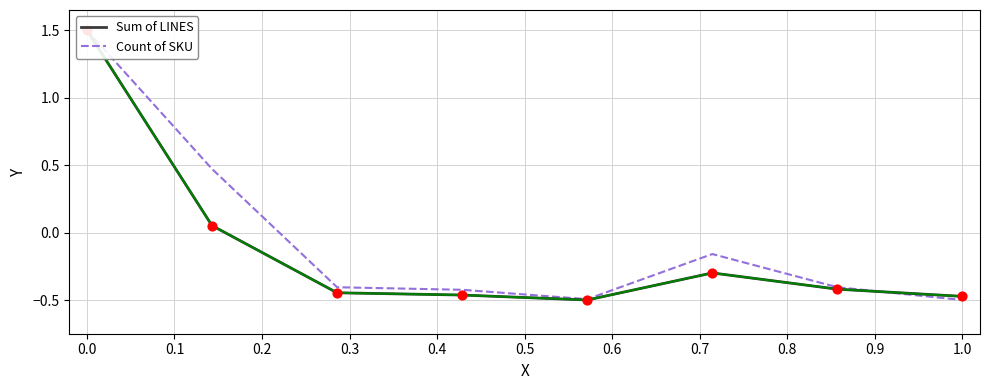

Which series has the largest Y range (max minus min)?

Sum of LINES